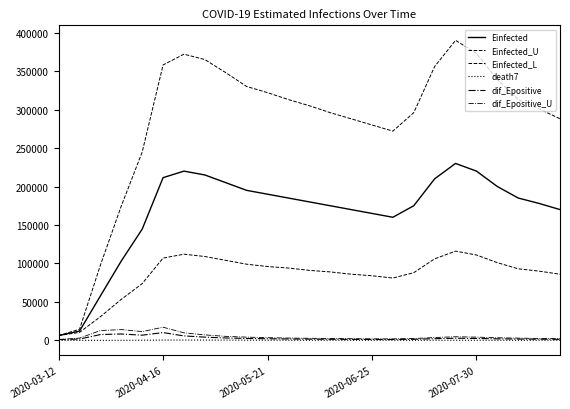

Reading left to right, extract all data points from this chart.

Einfected: 6298.7	12066.7	57776.4	103227.6	144561.9	211491.1	220000.0	215000.0	205000.0	195000.0	190000.0	185000.0	180000.0	175000.0	170000.0	165000.0	160000.0	175000.0	210000.0	230000.0	220000.0	200000.0	185000.0	178000.0	170000.0
Einfected_U: 6298.7	14391.1	97784.6	174725.3	244729.8	358010.8	372000.0	365000.0	348000.0	330000.0	322000.0	313000.0	305000.0	296000.0	288000.0	280000.0	272000.0	296000.0	356000.0	390000.0	373000.0	339000.0	313000.0	301000.0	288000.0
Einfected_L: 6298.7	10392.2	30770.2	53307.8	73780.3	106981.5	112000.0	109000.0	104000.0	99000.0	96000.0	94000.0	91000.0	89000.0	86000.0	84000.0	81000.0	88000.0	106000.0	116000.0	111000.0	101000.0	93000.0	90000.0	86000.0
death7: 0.0	1.9	19.0	70.0	199.0	351.4	410.0	380.0	320.0	260.0	210.0	175.0	150.0	130.0	115.0	105.0	100.0	110.0	130.0	145.0	138.0	125.0	115.0	108.0	100.0
dif_Epositive: 1039.0	1700.8	7547.1	8266.8	6743.6	10104.9	5800.0	4200.0	3100.0	2500.0	2100.0	1800.0	1600.0	1400.0	1300.0	1200.0	1150.0	1400.0	2200.0	2800.0	2500.0	2000.0	1700.0	1500.0	1350.0
dif_Epositive_U: 1039.0	2901.4	12772.1	13989.9	11412.2	17100.5	9800.0	7100.0	5200.0	4200.0	3500.0	3000.0	2700.0	2400.0	2200.0	2000.0	1950.0	2400.0	3700.0	4700.0	4200.0	3400.0	2900.0	2500.0	2300.0